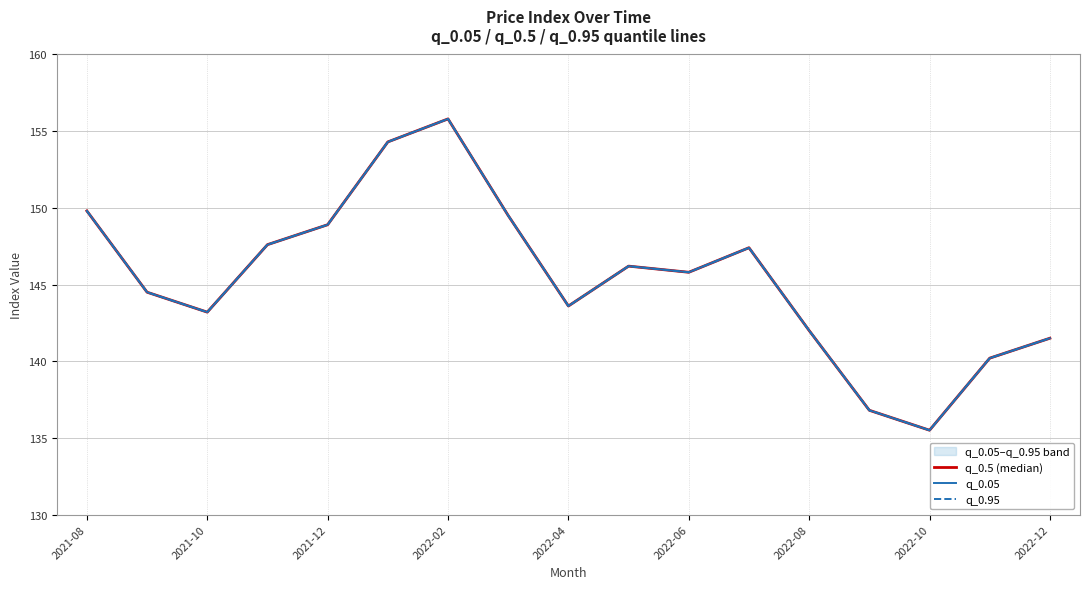

Is it true that q_0.5 (median) equals 135.5 at 2022-10?

True